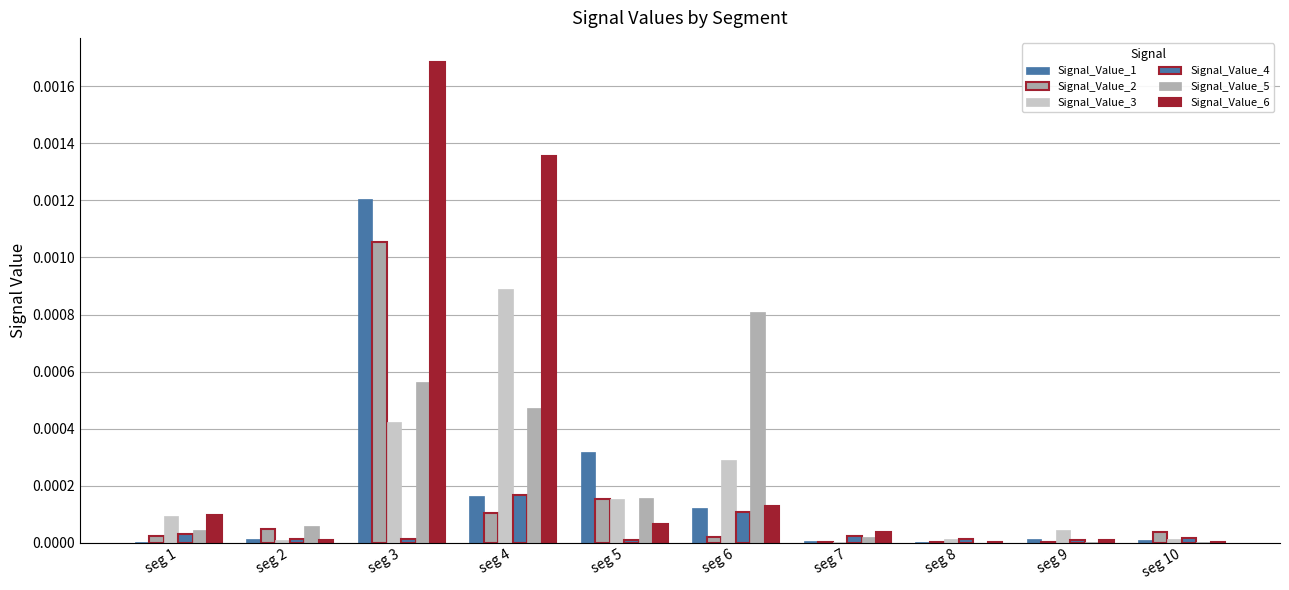

How many distinct data groups are displayed?

6